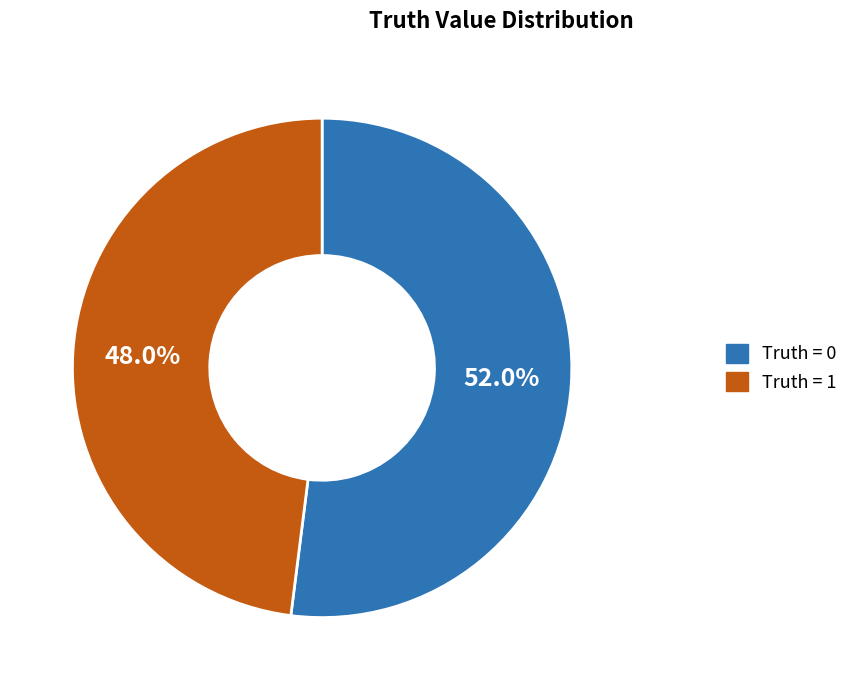

Combined, do Truth = 1 and Truth = 0 account for over 50%?

Yes